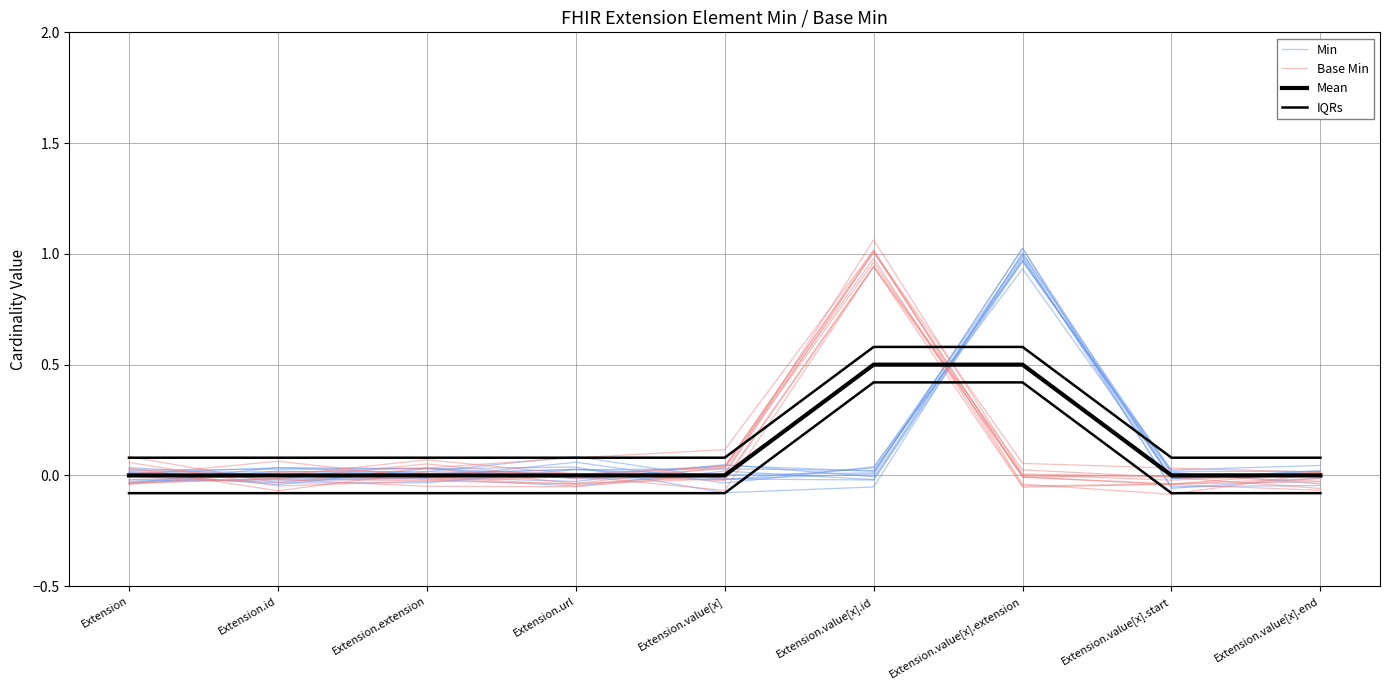

What position from the right is Extension?

9